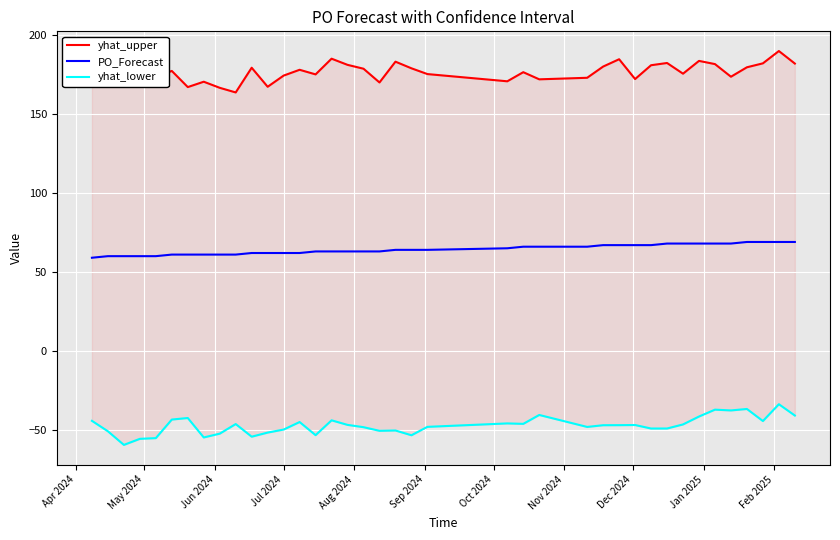

What is the minimum value for PO_Forecast?

59